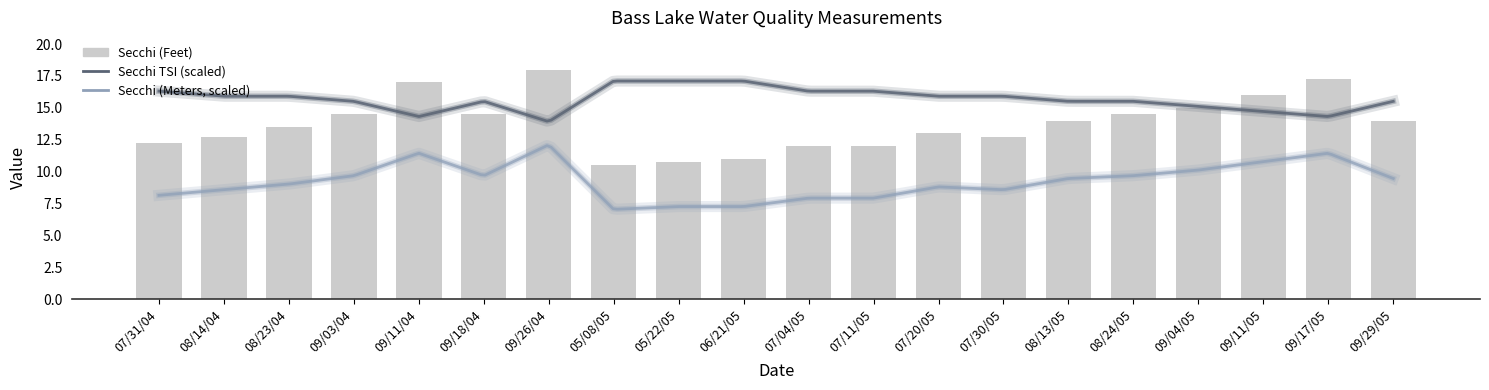

Reading left to right, transcribe all the data shown in this chart.

07/31/04=12.2	08/14/04=12.8	08/23/04=13.5	09/03/04=14.5	09/11/04=17.0	09/18/04=14.5	09/26/04=18.0	05/08/05=10.5	05/22/05=10.8	06/21/05=11.0	07/04/05=12.0	07/11/05=12.0	07/20/05=13.0	07/30/05=12.8	08/13/05=14.0	08/24/05=14.5	09/04/05=15.0	09/11/05=16.0	09/17/05=17.2	09/29/05=14.0